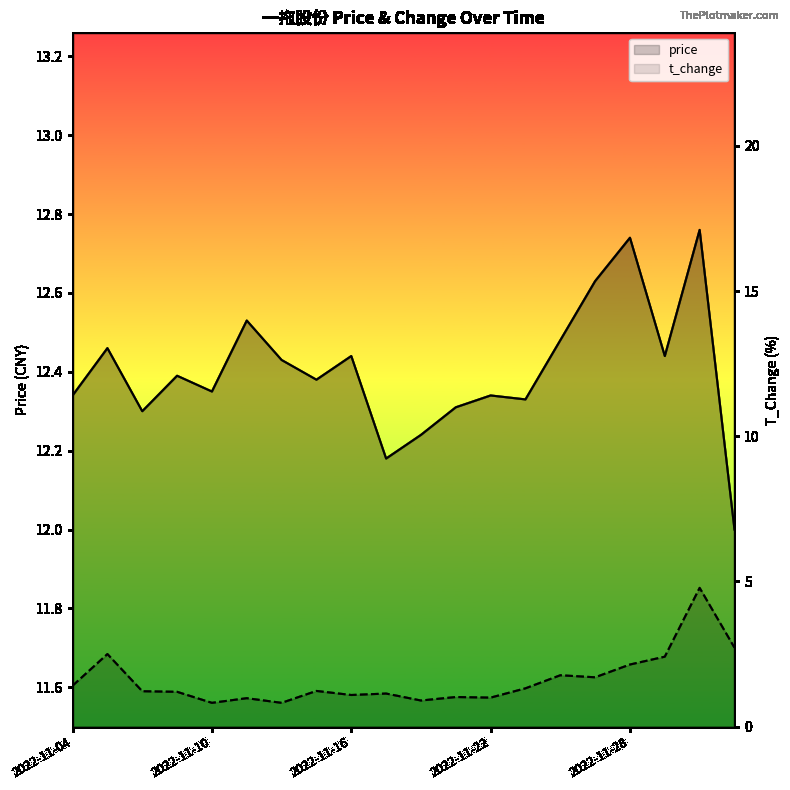

In t_change, how many points are lower than both neighbors (excluding endpoints)?

6